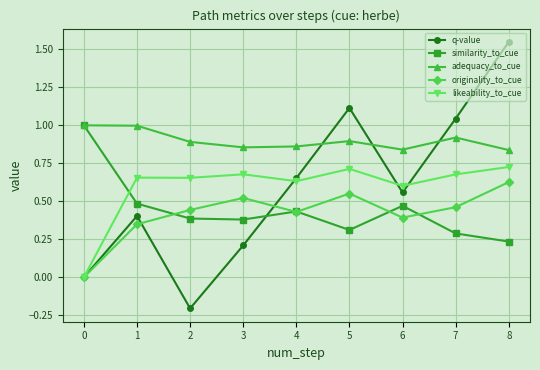

Which series has the largest total across all categories?

adequacy_to_cue